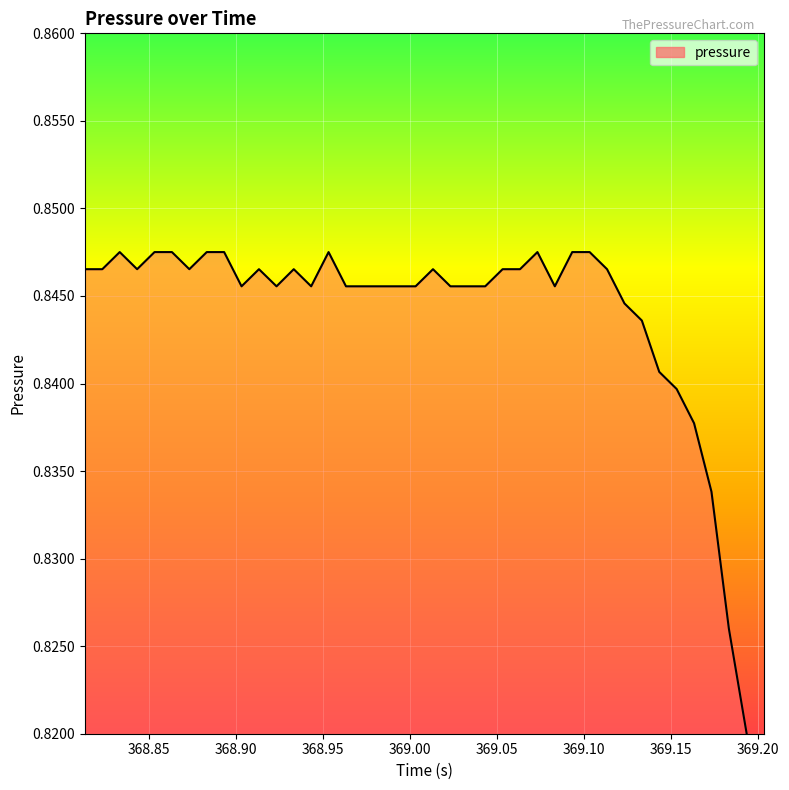

Rank the categories by value from lowest to highest.

369.2031, 369.1931, 369.1831, 369.1731, 369.1631, 369.1531, 369.1431, 369.1331, 369.1231, 368.9031, 368.9232, 368.9431, 368.9631, 368.9731, 368.9831, 368.9931, 369.0031, 369.0231, 369.0331, 369.0431, 369.0831, 368.8131, 368.8231, 368.8431, 368.8731, 368.9131, 368.9331, 369.0131, 369.0531, 369.0631, 369.1131, 368.8331, 368.8531, 368.8631, 368.8831, 368.8931, 368.9531, 369.0731, 369.0931, 369.1031